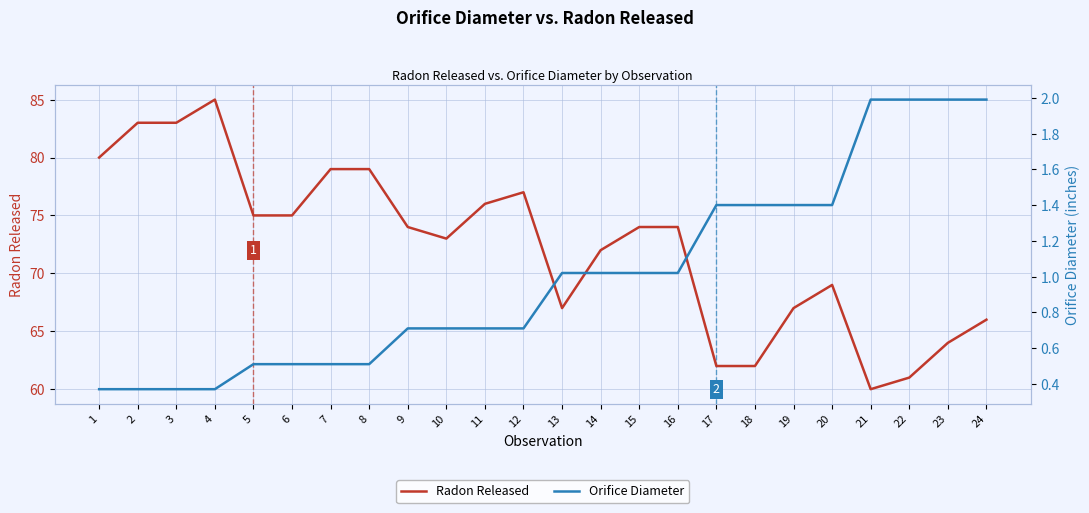

Reading right to left, extract all data points from this chart.

Radon Released: 24=66.0	23=64.0	22=61.0	21=60.0	20=69.0	19=67.0	18=62.0	17=62.0	16=74.0	15=74.0	14=72.0	13=67.0	12=77.0	11=76.0	10=73.0	9=74.0	8=79.0	7=79.0	6=75.0	5=75.0	4=85.0	3=83.0	2=83.0	1=80.0
Orifice Diameter: 24=2.0	23=2.0	22=2.0	21=2.0	20=1.4	19=1.4	18=1.4	17=1.4	16=1.0	15=1.0	14=1.0	13=1.0	12=0.7	11=0.7	10=0.7	9=0.7	8=0.5	7=0.5	6=0.5	5=0.5	4=0.4	3=0.4	2=0.4	1=0.4